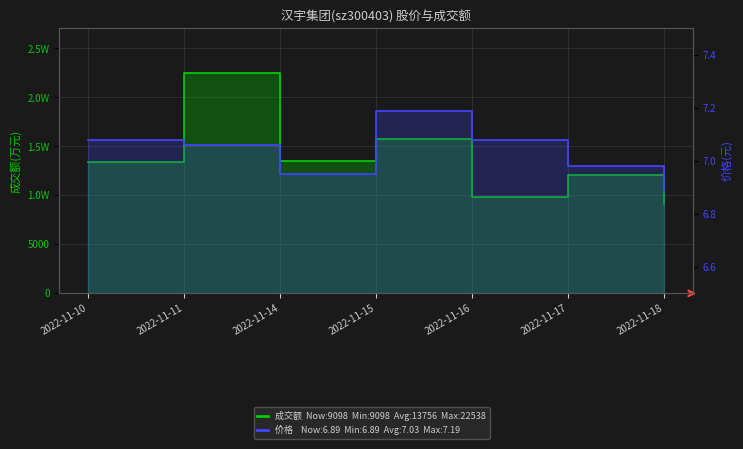

What is the sum of all 价格(元) values?

49.2